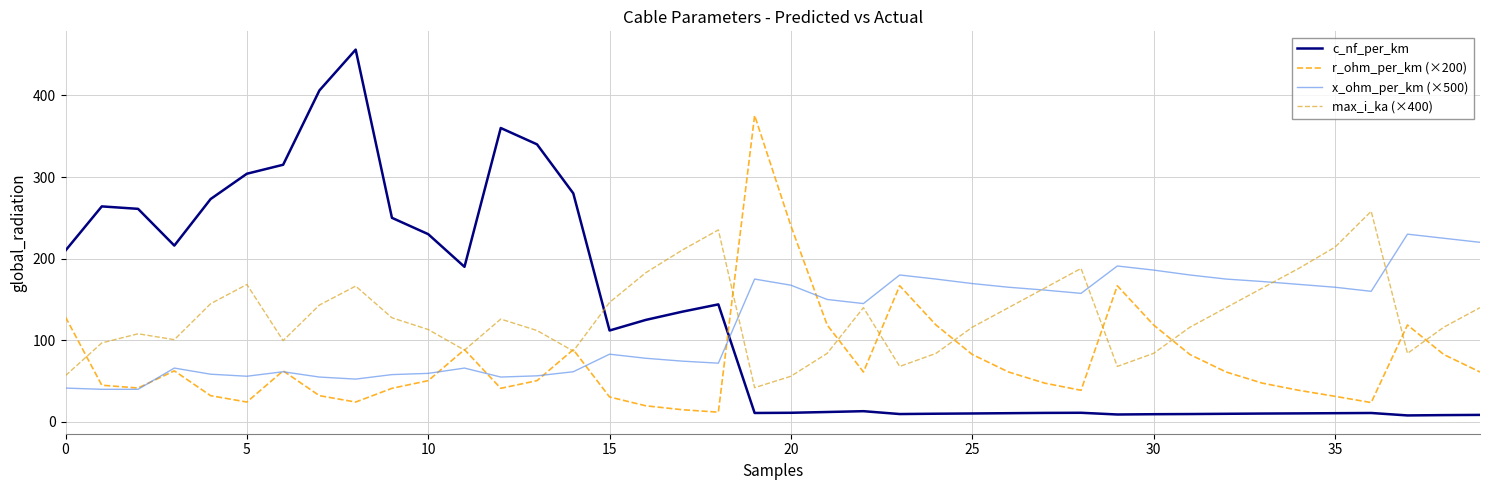

What is the maximum value for max_i_ka (×400)?

258.0